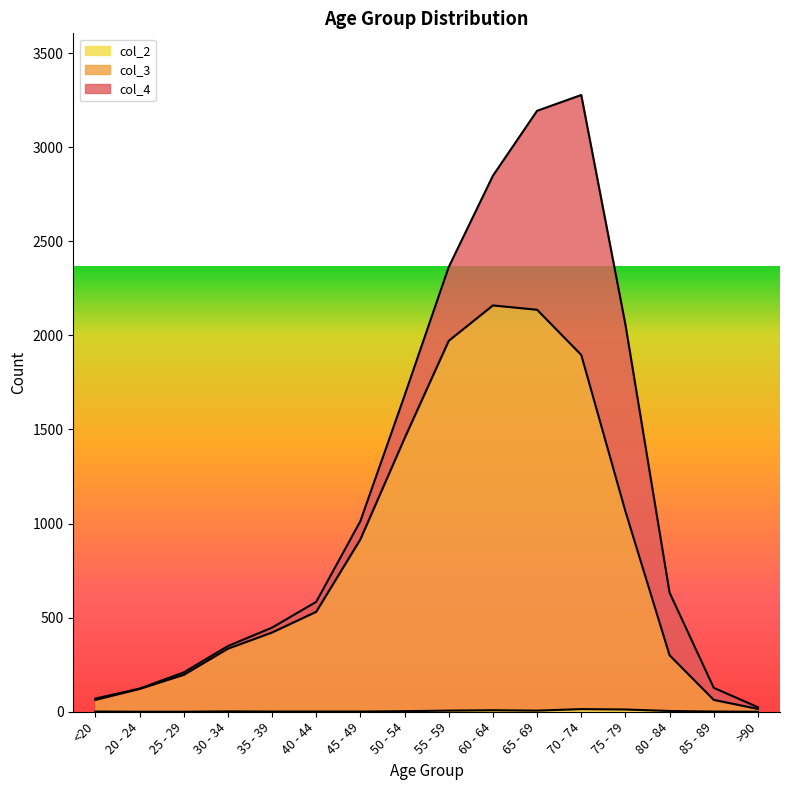

True or false: col_2 and col_3 intersect in this chart.

False